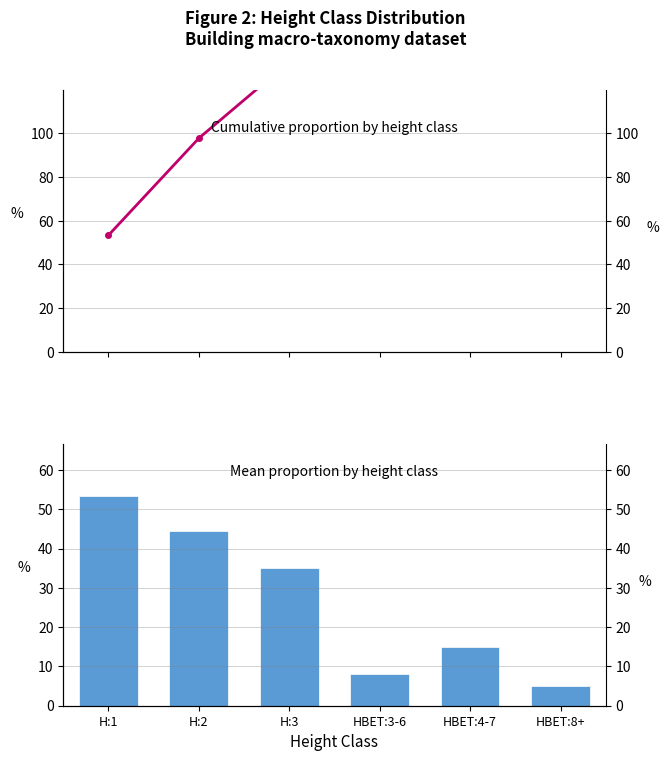

What is the greatest value displayed?

160.9